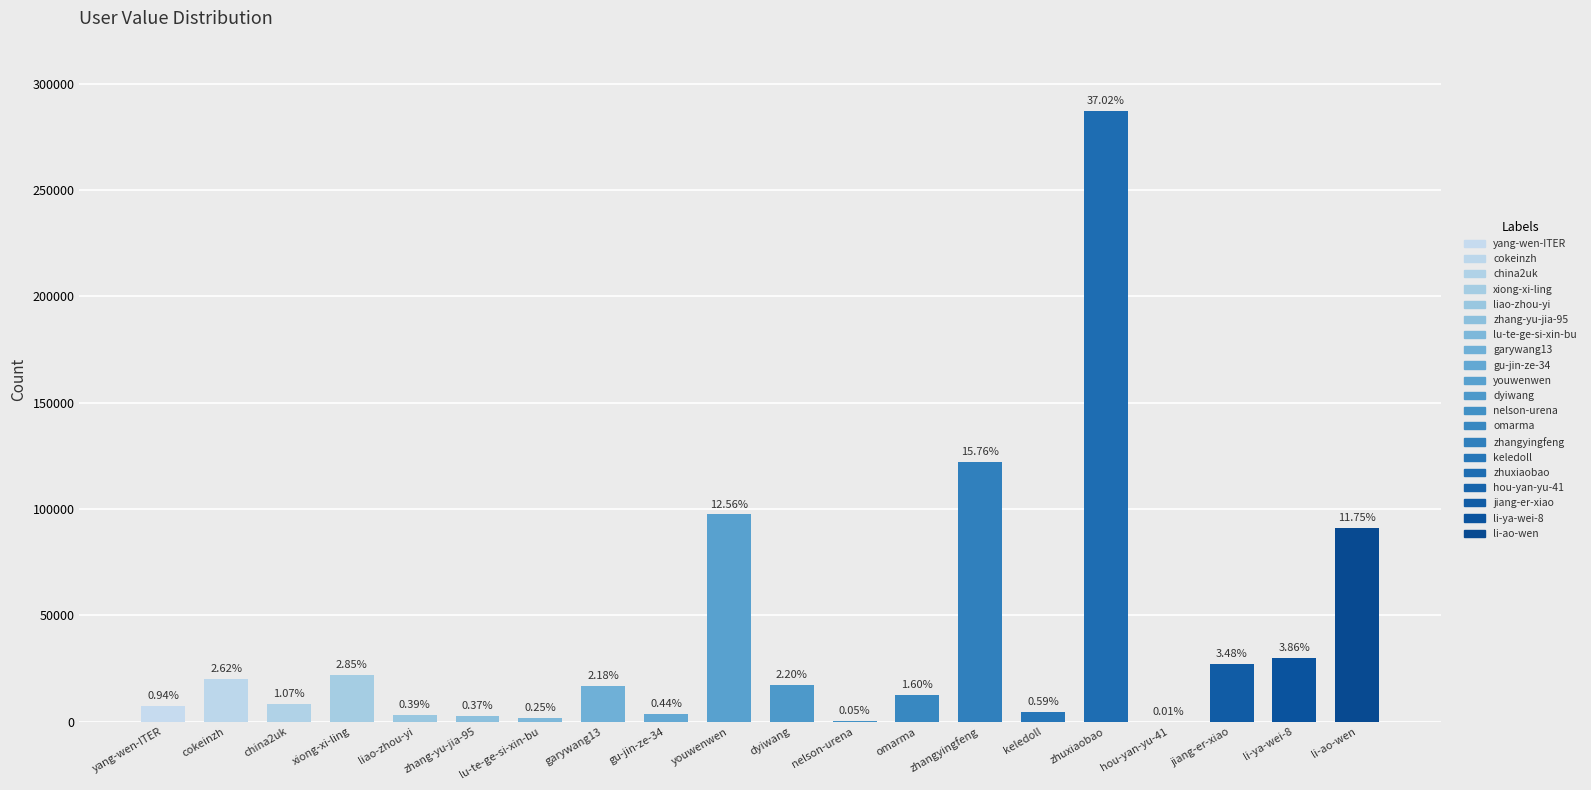

What is the difference between the values at yang-wen-ITER and hou-yan-yu-41?

7215